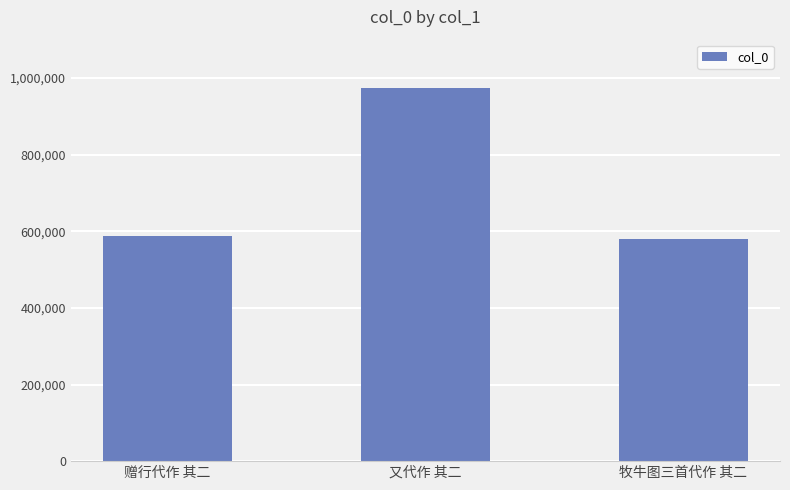

What is the maximum value shown in the chart?

974991